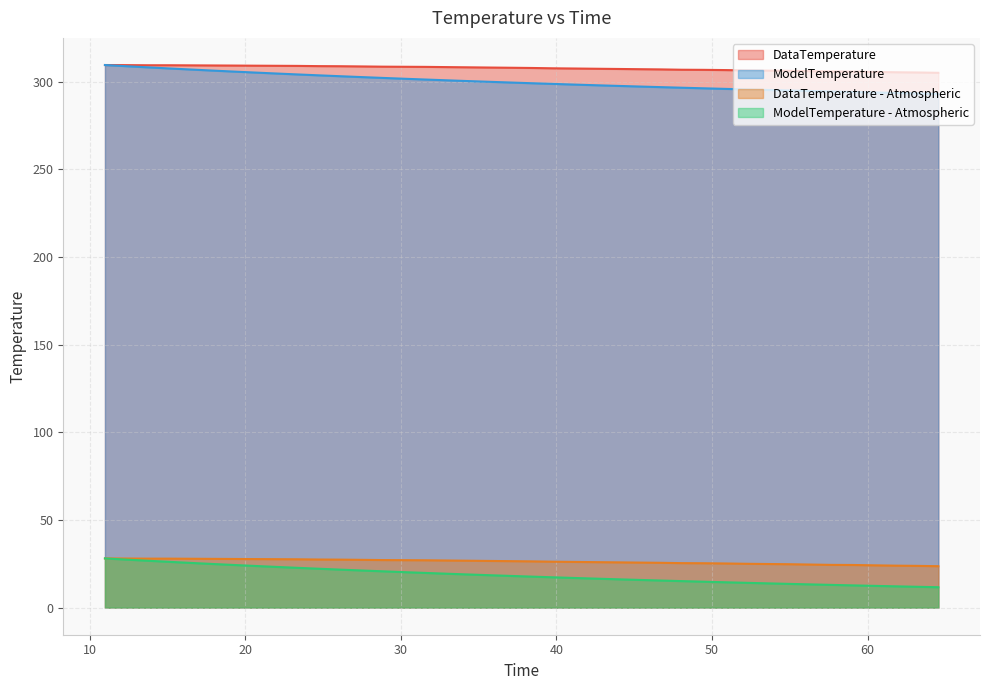

The value of DataTemperature - Atmospheric at 16.481 is 41.5. True or false?

False